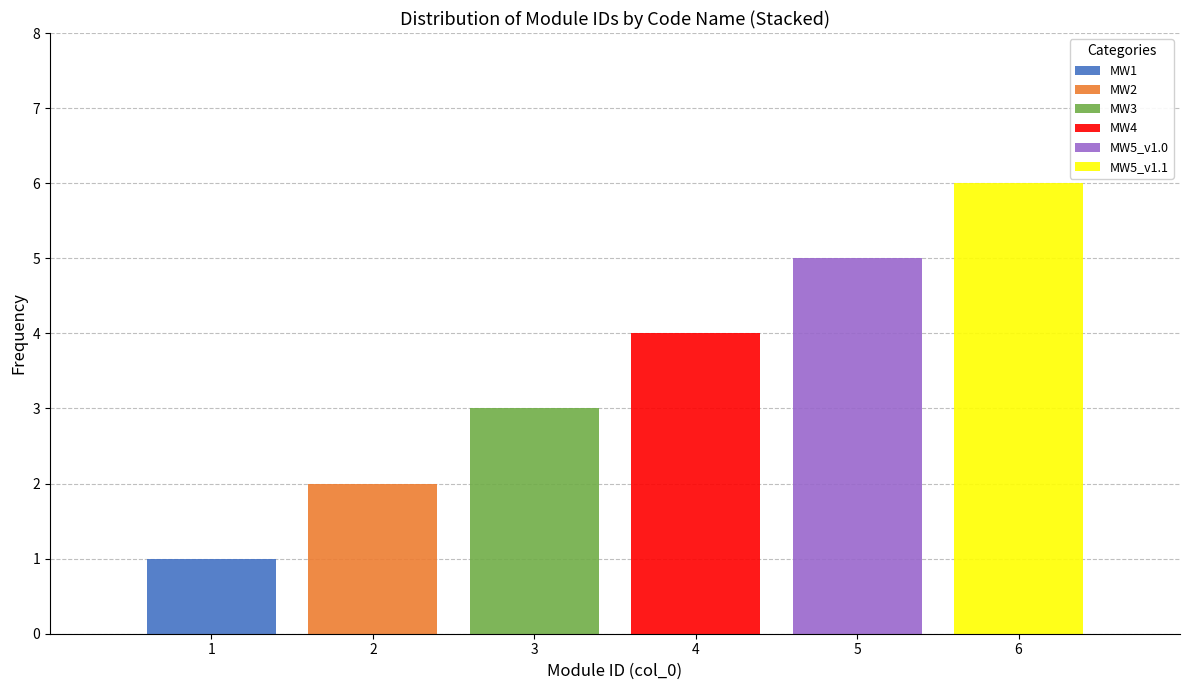

At which category is the sum across all series the highest?

6